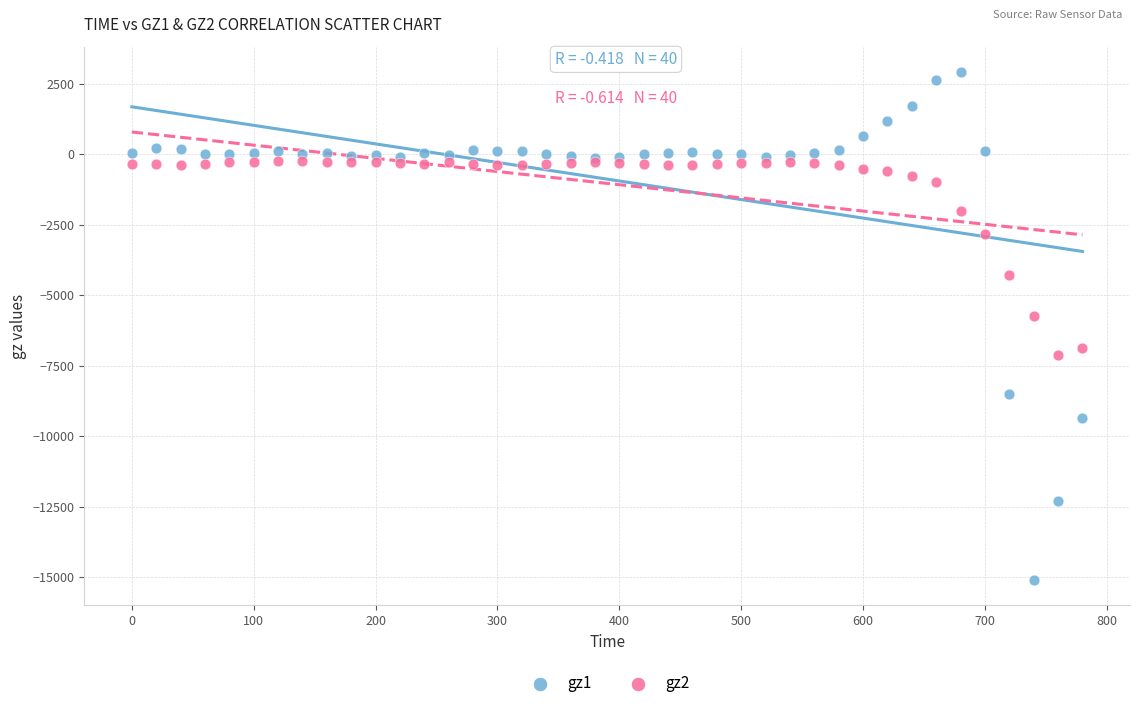

Which series reaches the maximum Y coordinate?

gz1